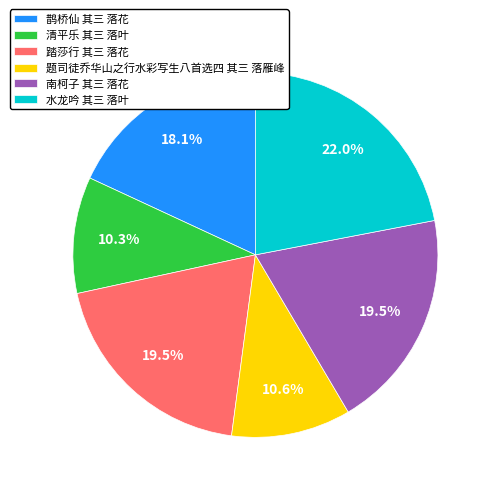

Is there any slice that represents more than half of the pie?

No